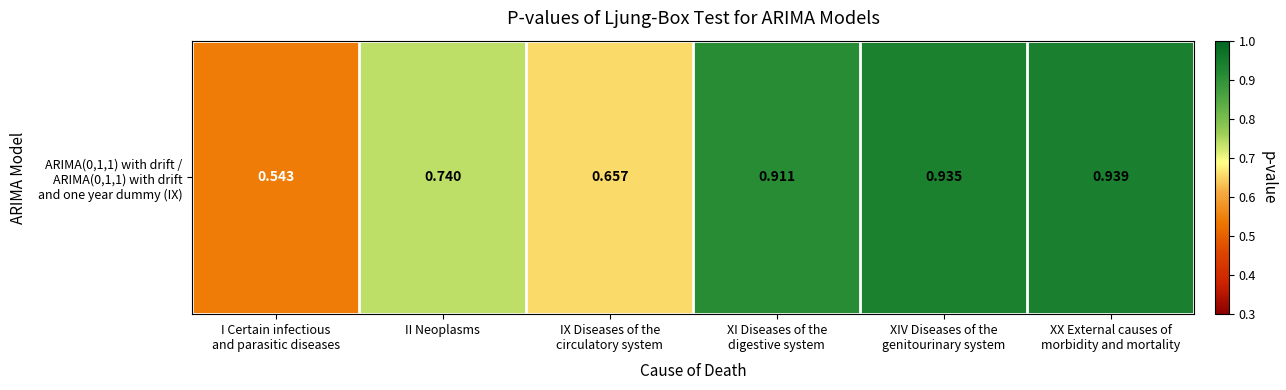

Rank the categories by value from highest to lowest.

XX External causes of
morbidity and mortality, XIV Diseases of the
genitourinary system, XI Diseases of the
digestive system, II Neoplasms, IX Diseases of the
circulatory system, I Certain infectious
and parasitic diseases